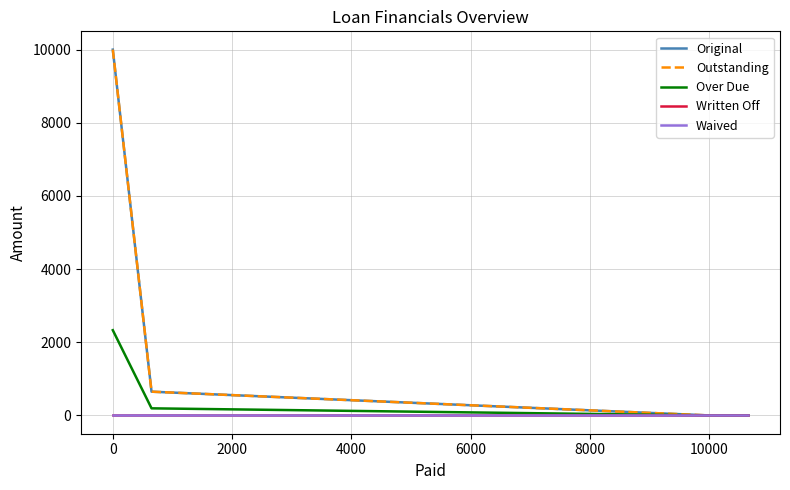

How many lines are shown in the chart?

5